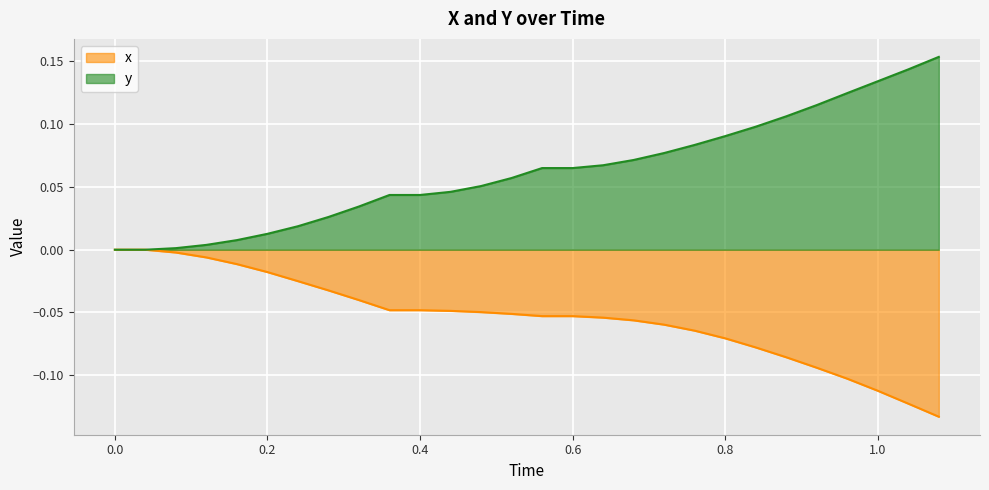

What is the difference between the maximum and minimum values in the y series?

0.2